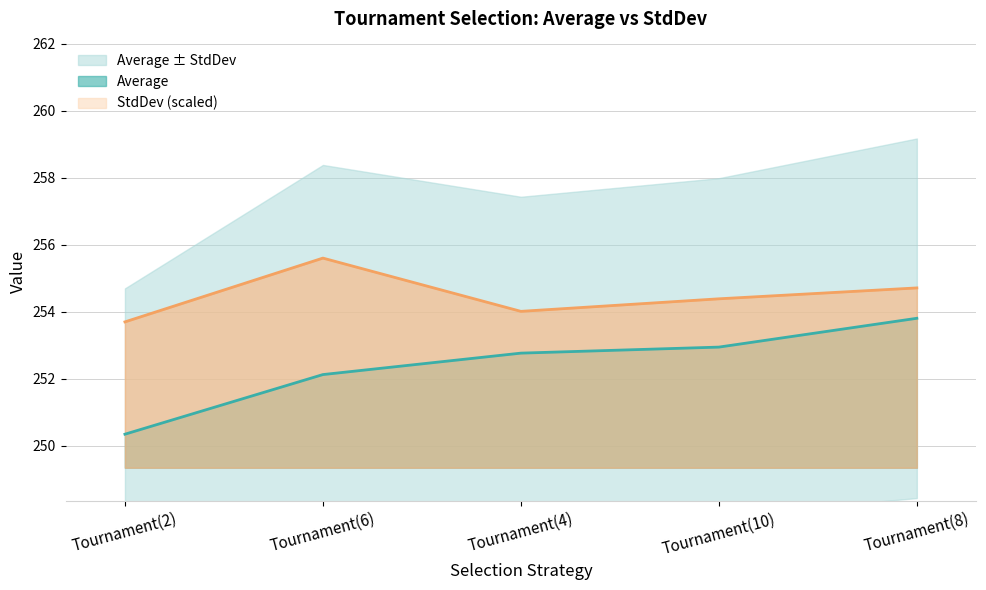

The StdDev series shows 253.7 at Tournament(2). True or false?

True